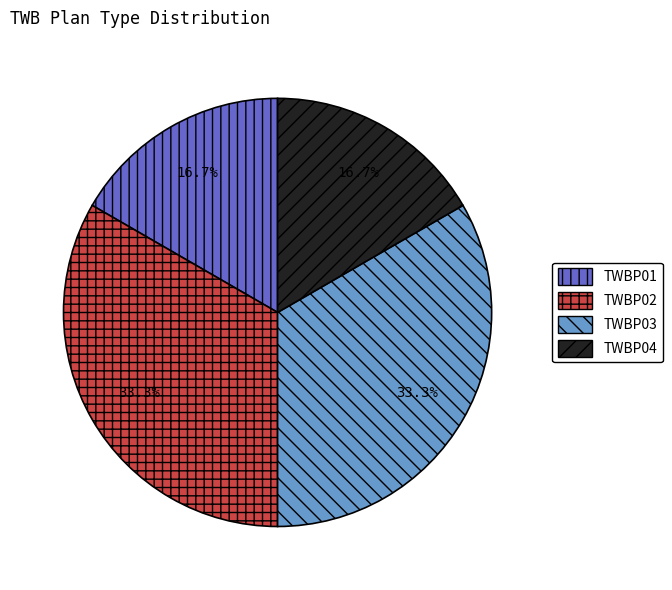

Is there any slice that represents more than half of the pie?

No